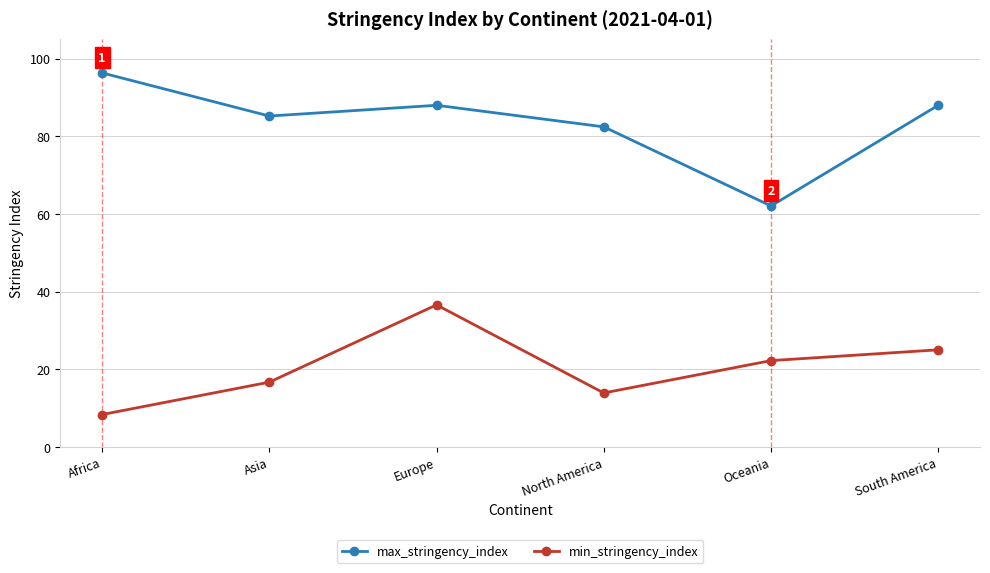

Reading right to left, list all the values displayed in this chart.

max_stringency_index: South America=88.0	Oceania=62.0	North America=82.4	Europe=88.0	Asia=85.2	Africa=96.3
min_stringency_index: South America=25.0	Oceania=22.2	North America=13.9	Europe=36.6	Asia=16.7	Africa=8.3